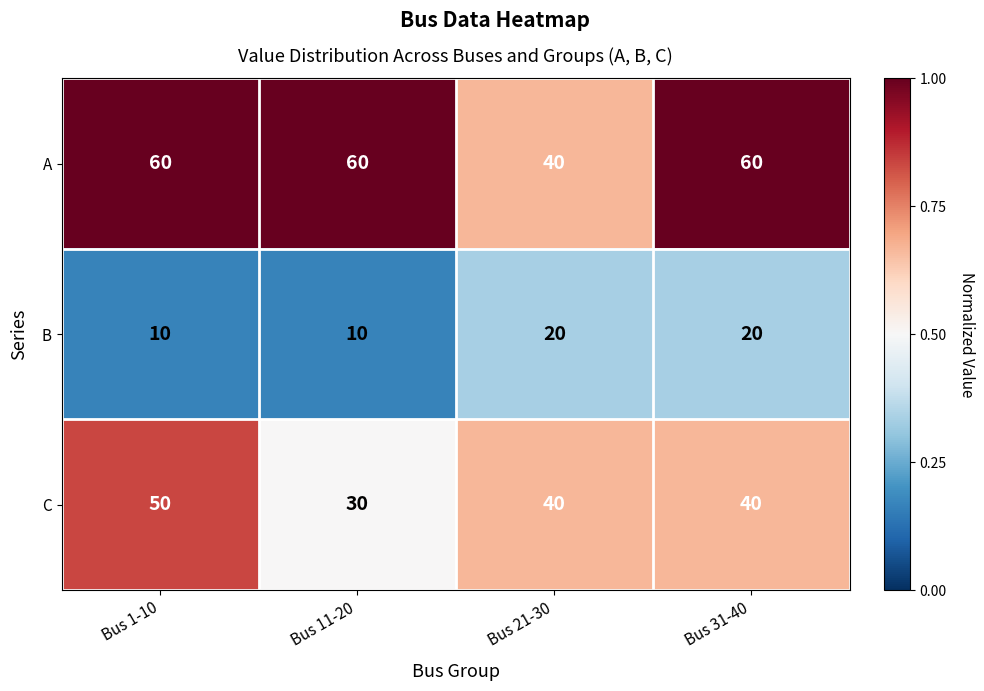

At how many categories does at least one series exceed 34?

4